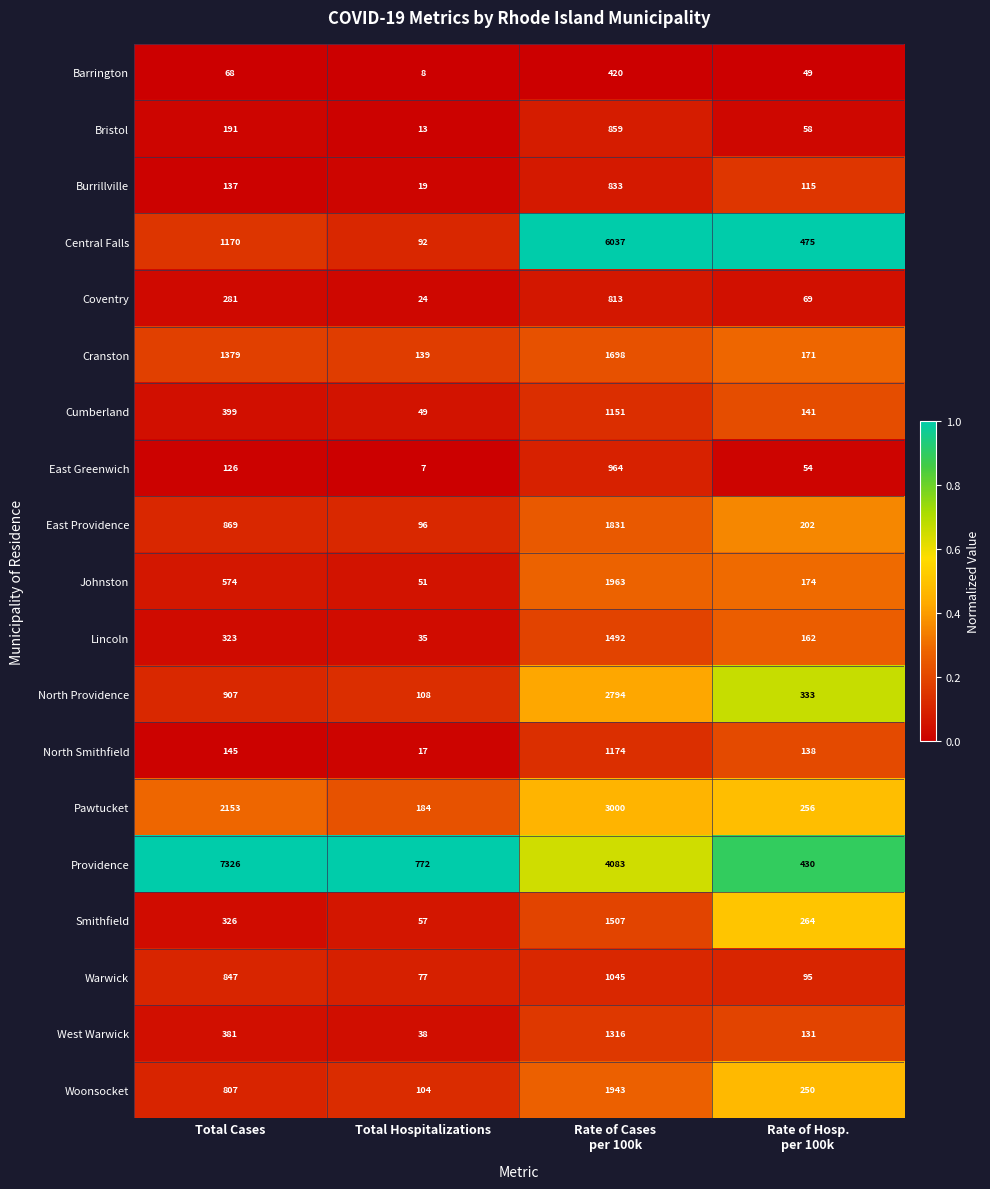

The Bristol series shows 13 at Total Hospitalizations. True or false?

True